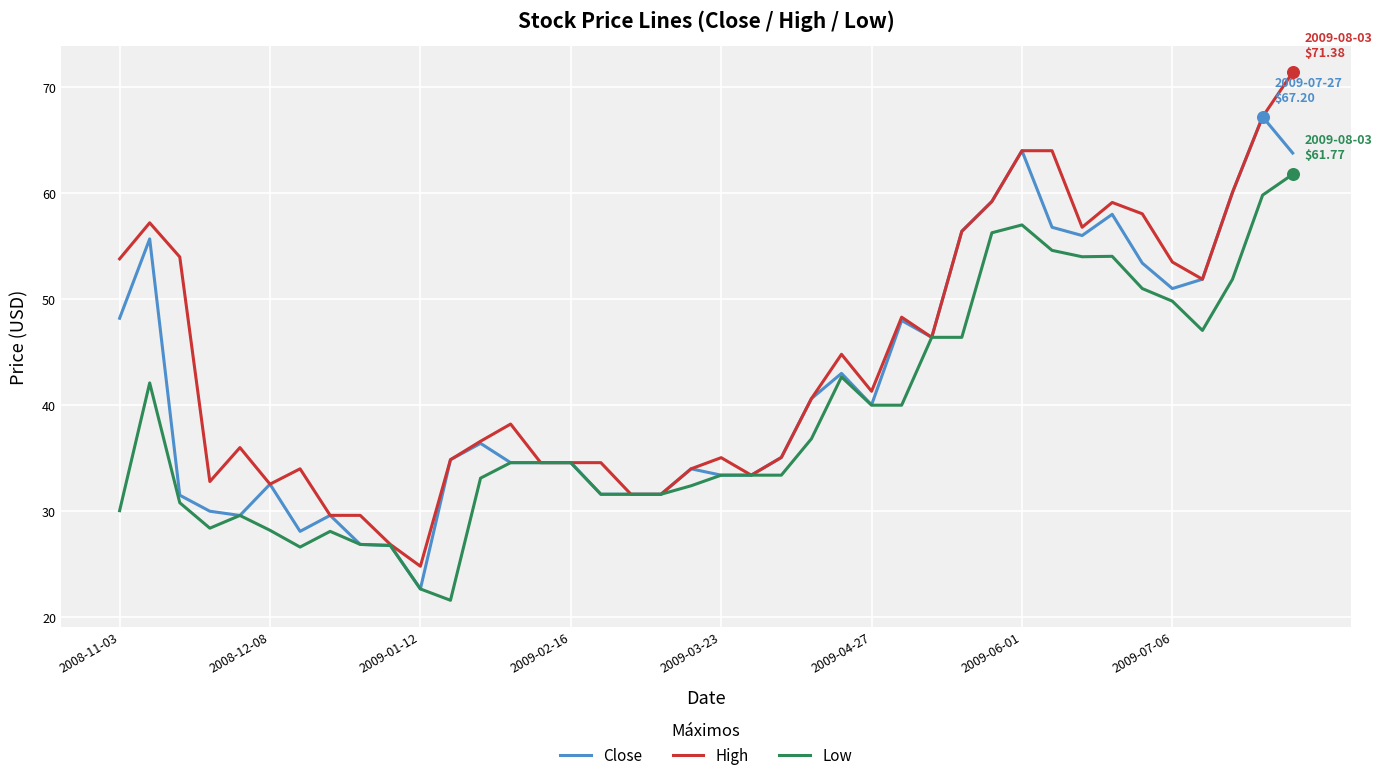

List the series in order of their peak value, lowest first.

Low, Close, High